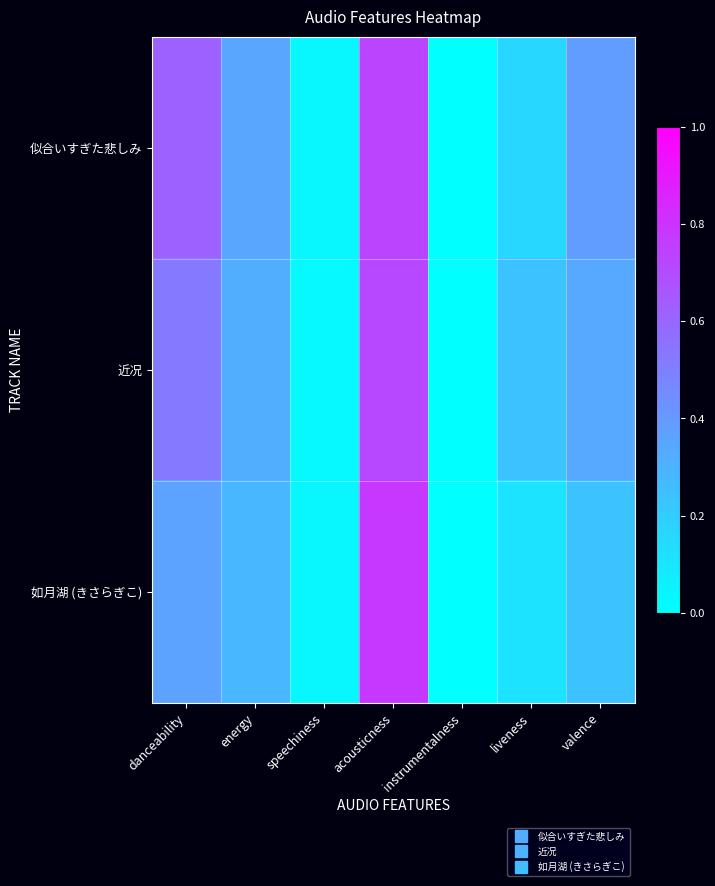

What is the greatest value displayed?

0.8